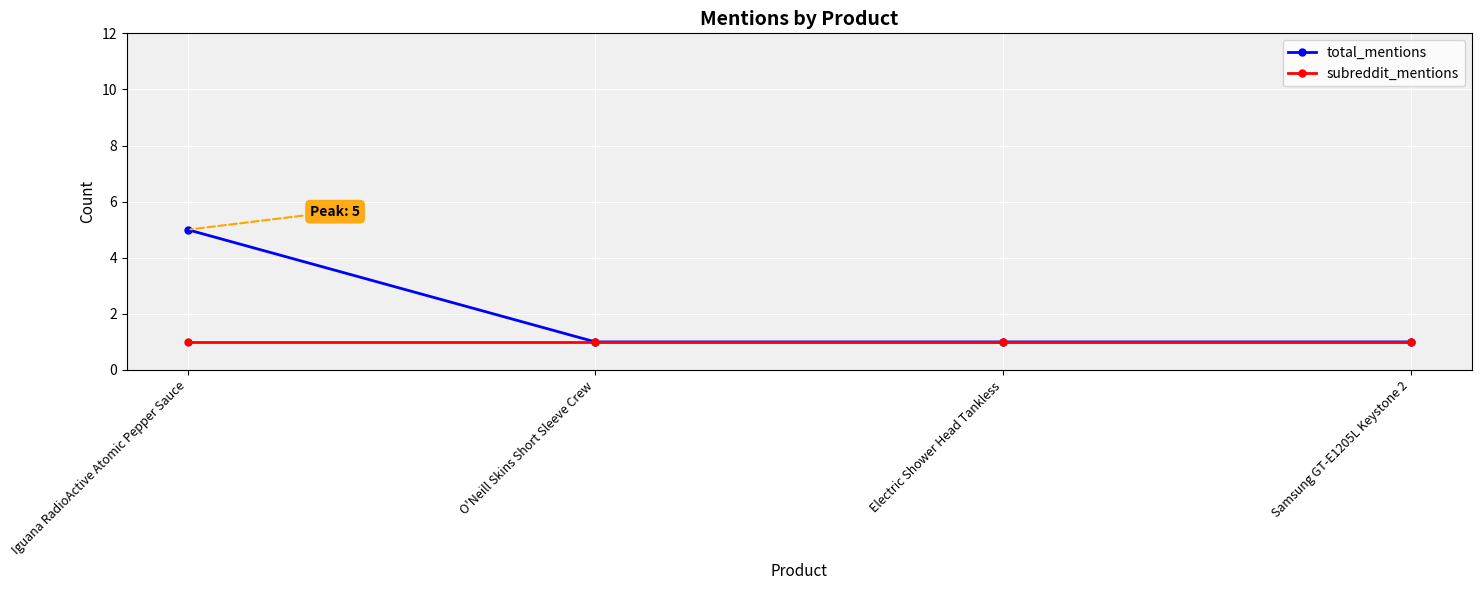

At which category does the chart reach its peak across all series?

Iguana RadioActive Atomic Pepper Sauce